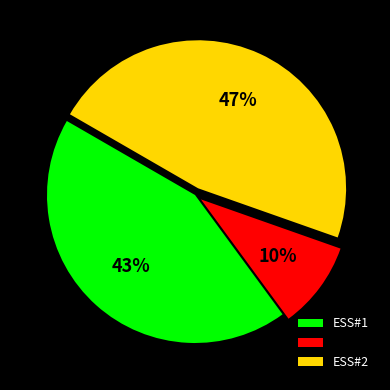

Is there any slice that represents more than half of the pie?

No